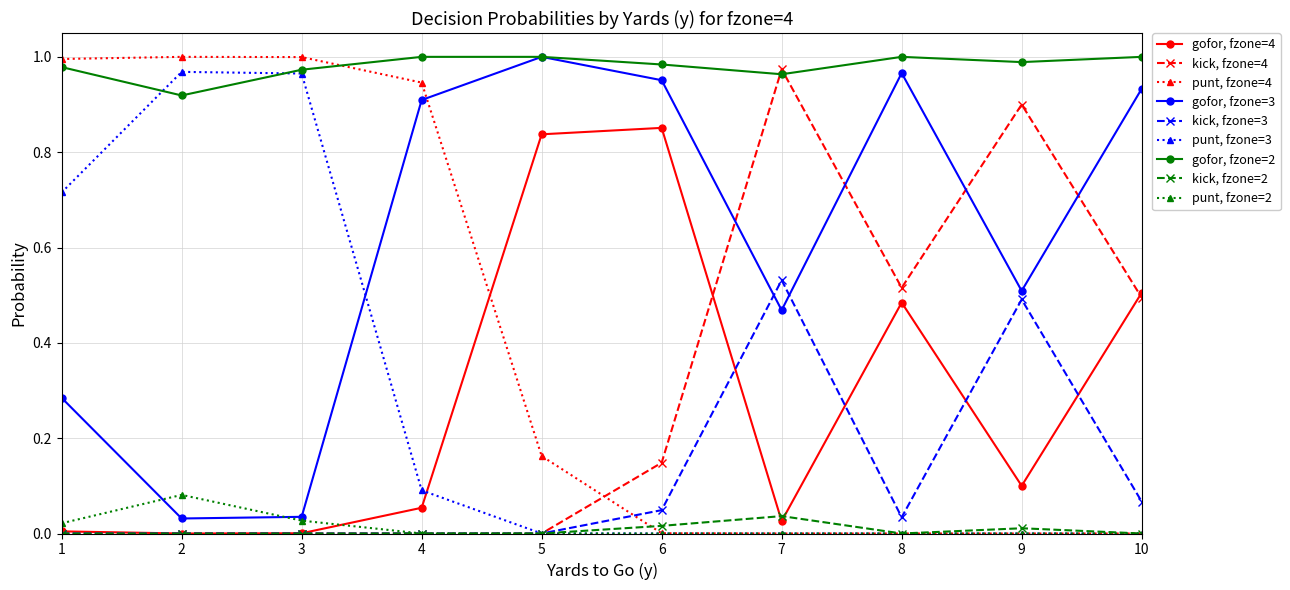

The punt, fzone=3 series shows 1.0 at 1. True or false?

False